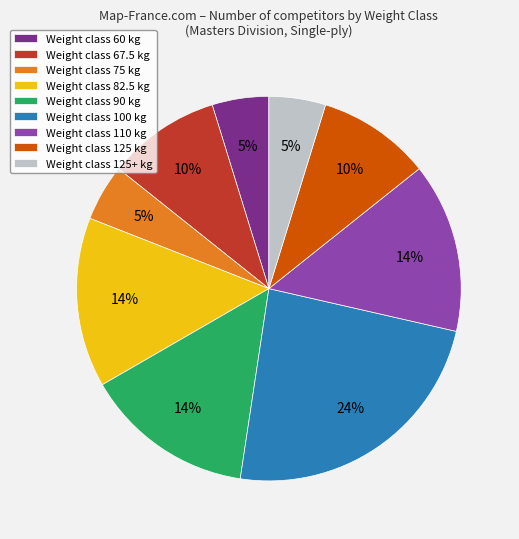

Which category has the biggest portion of the pie?

Weight class 100 kg